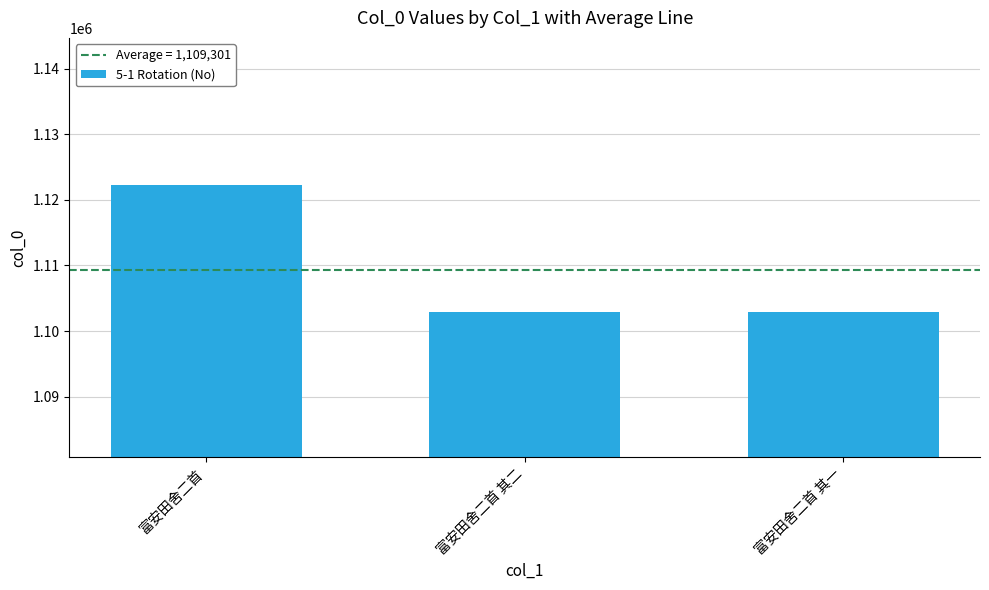

Between 富安田舍二首 其二 and 富安田舍二首, which is larger?

富安田舍二首